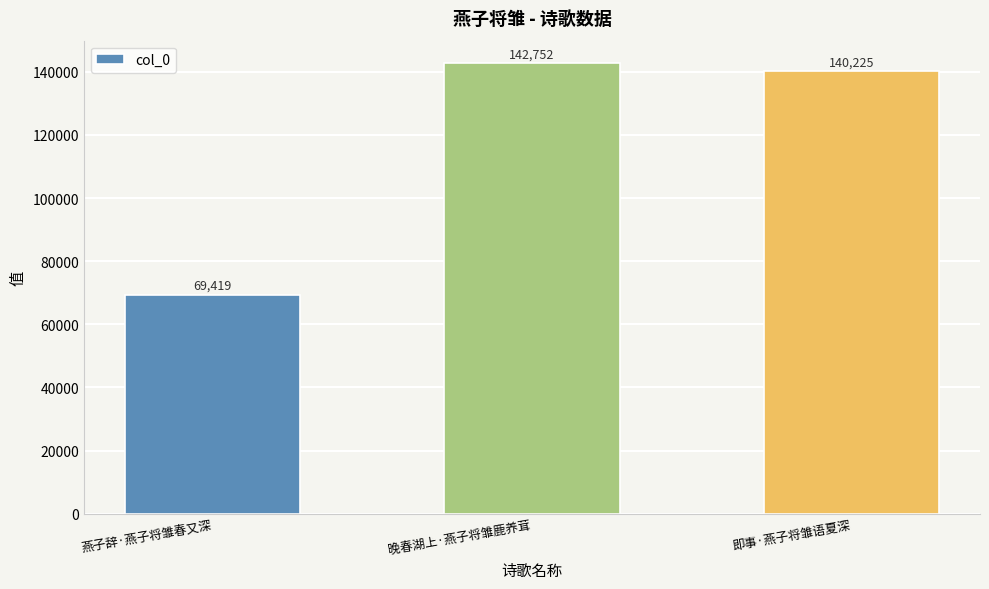

How many bars are there in total?

3